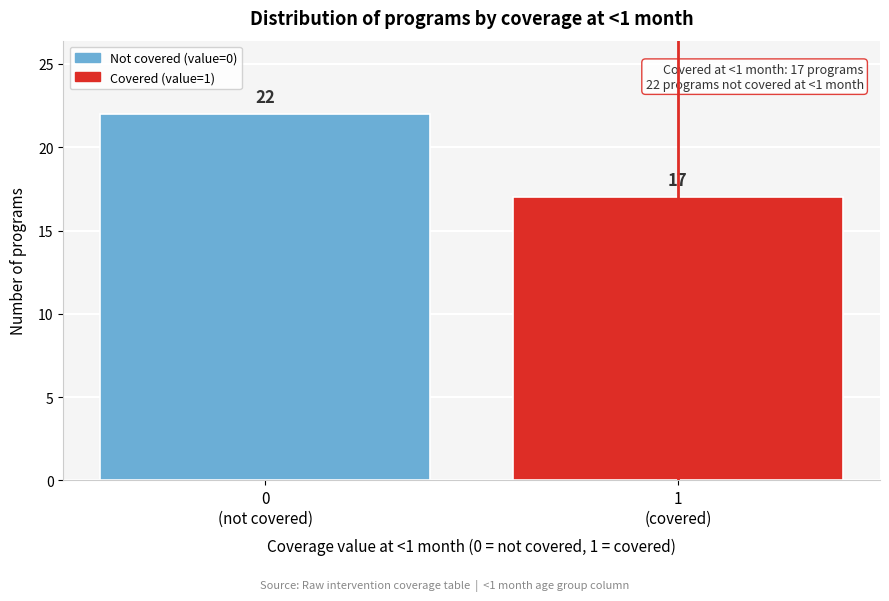

Reading right to left, extract all data points from this chart.

17	22